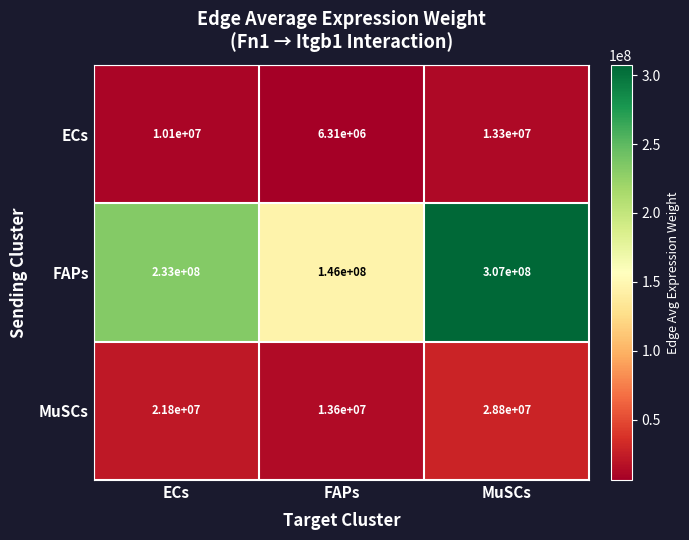

What is the difference between the highest and lowest values at FAPs?

139690000